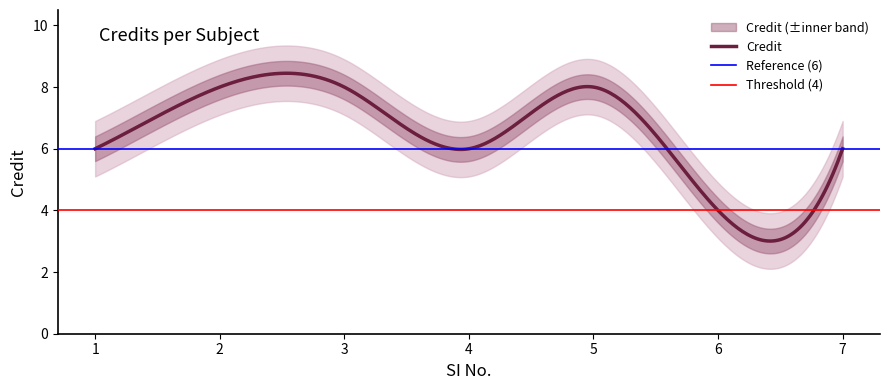

True or false: the data has more than 1 interior local peaks.

False